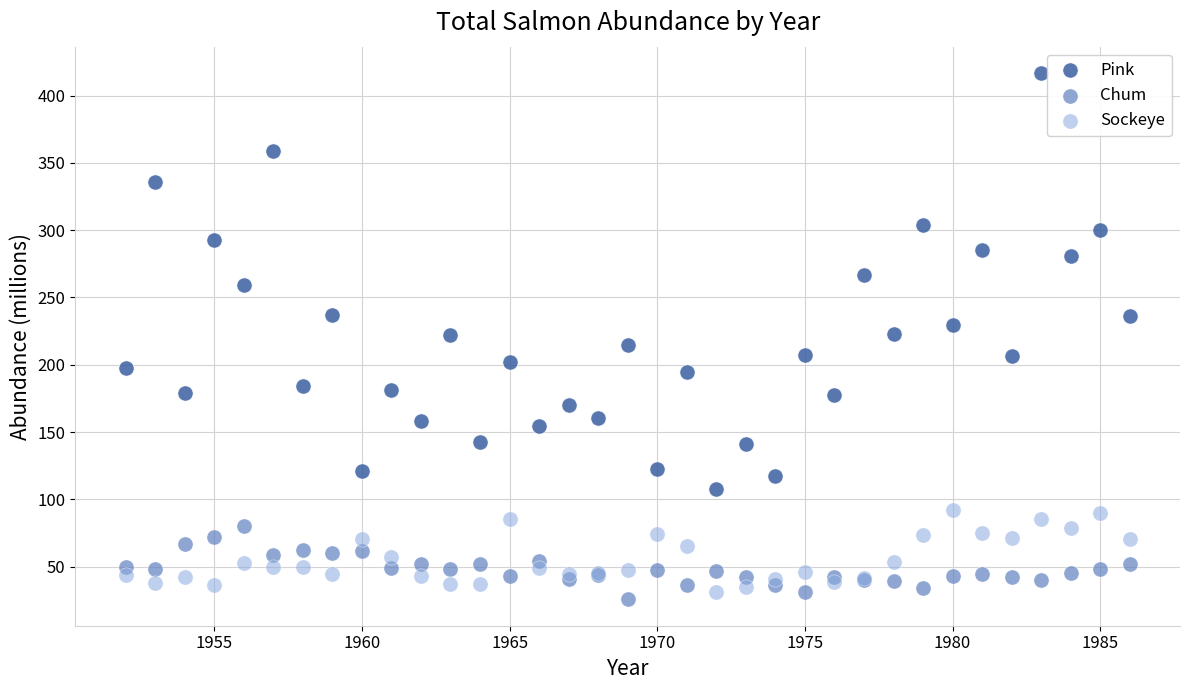

Which series has the largest Y range (max minus min)?

Pink